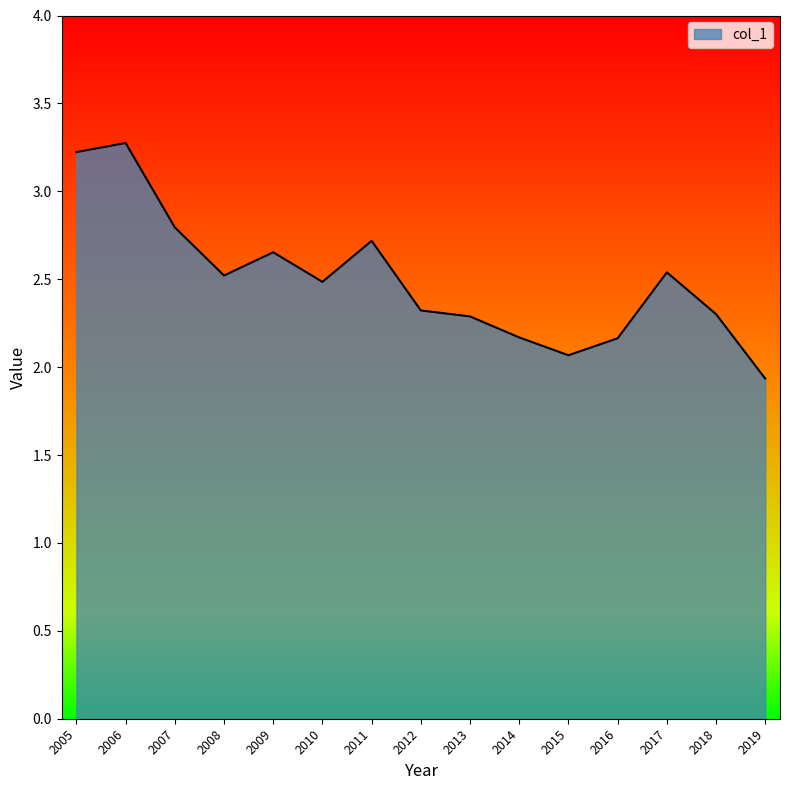

True or false: the data shows 2.5 at 2008.

True